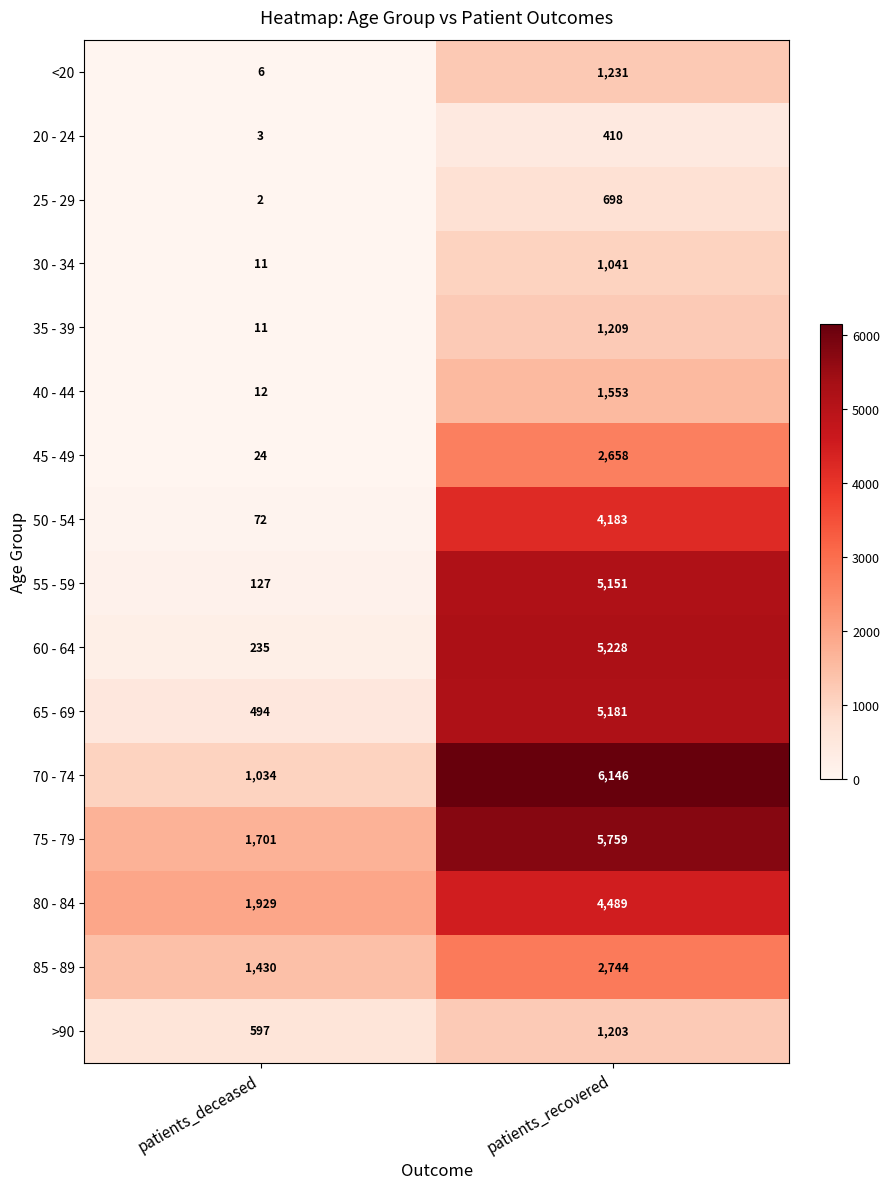

What is the difference between the maximum and minimum values in the 20 - 24 series?

407